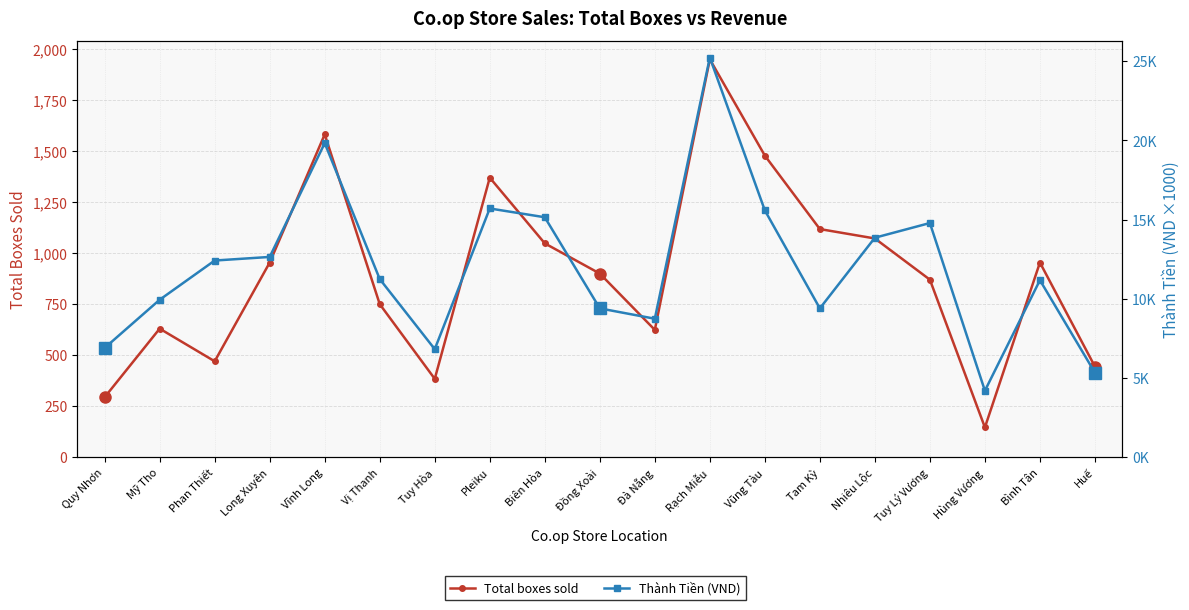

Rank the series by their maximum value, from lowest to highest.

Total boxes sold, Thành Tiền (VND)